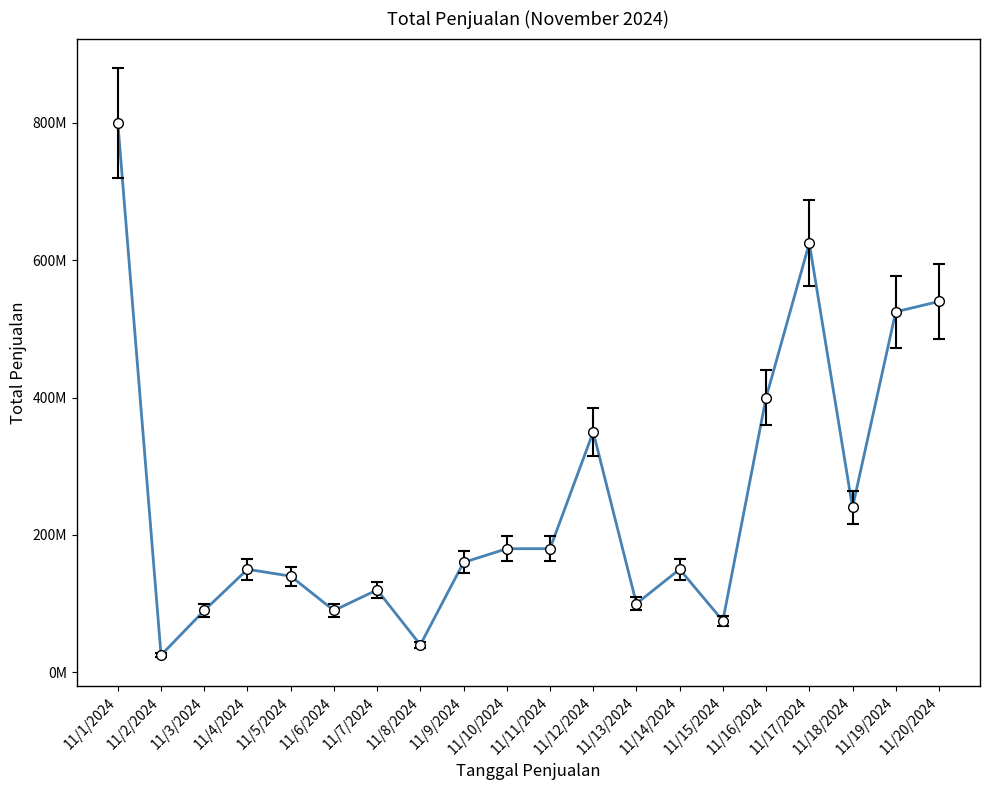

Does the chart display data point markers on the line(s)?

No